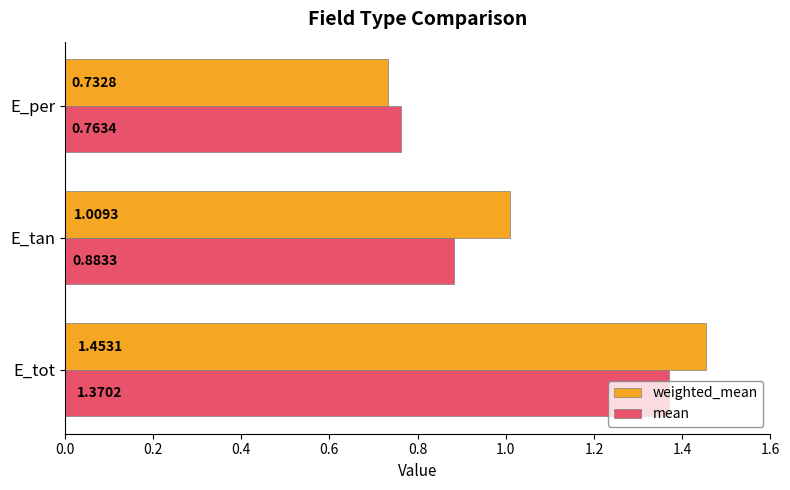

Rank the series by their maximum value, from highest to lowest.

weighted_mean, mean